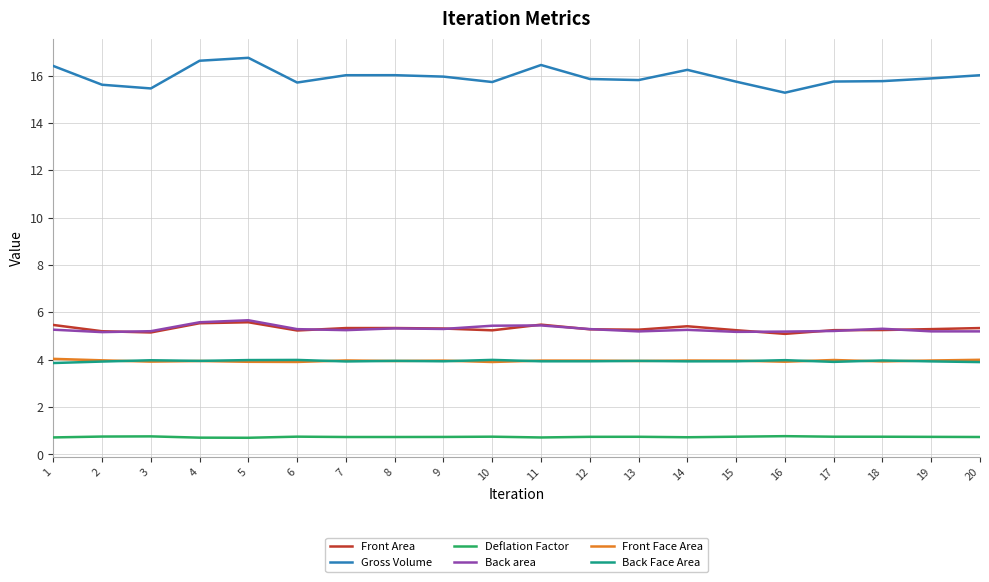

The value of Deflation Factor at 18 is 0.7. True or false?

True